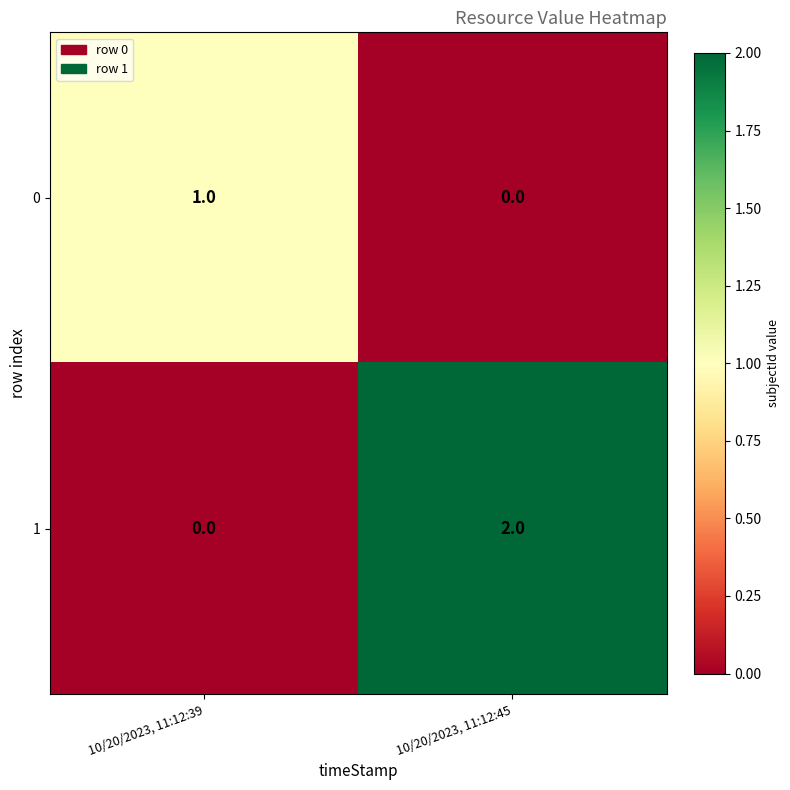

Rank the series by their maximum value, from lowest to highest.

0, 1